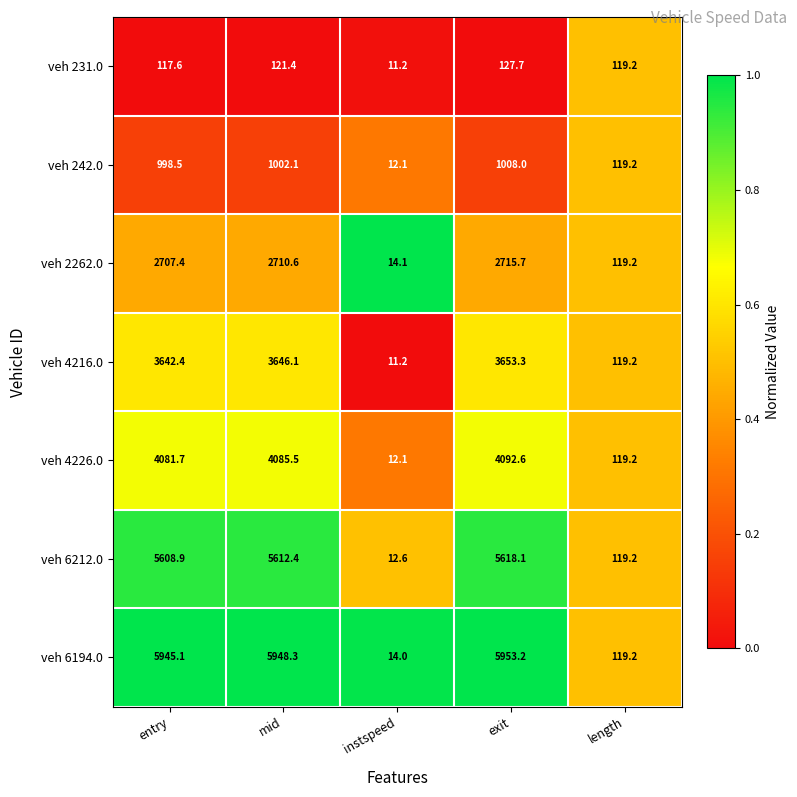

What is the spread (max minus min) of values at instspeed?

2.9